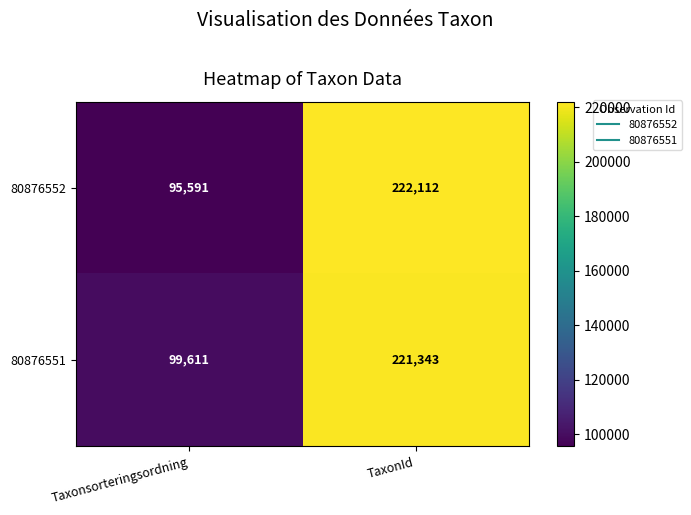

Rank the series by their average value, from lowest to highest.

80876552, 80876551